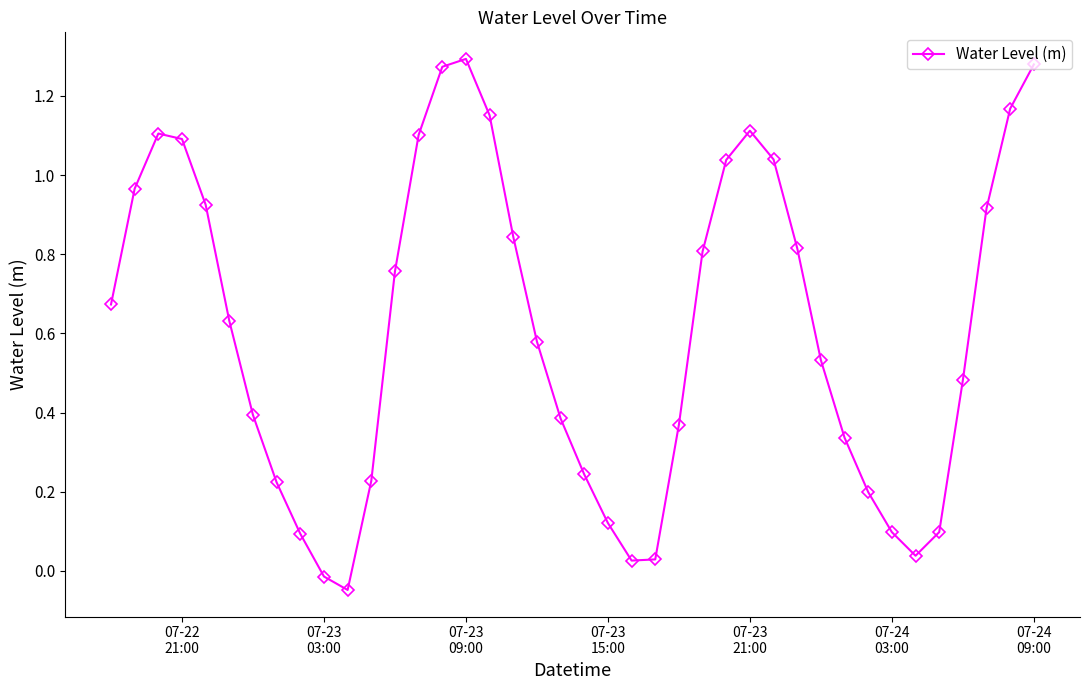

True or false: there are more than 0 points higher than both neighbors.

True